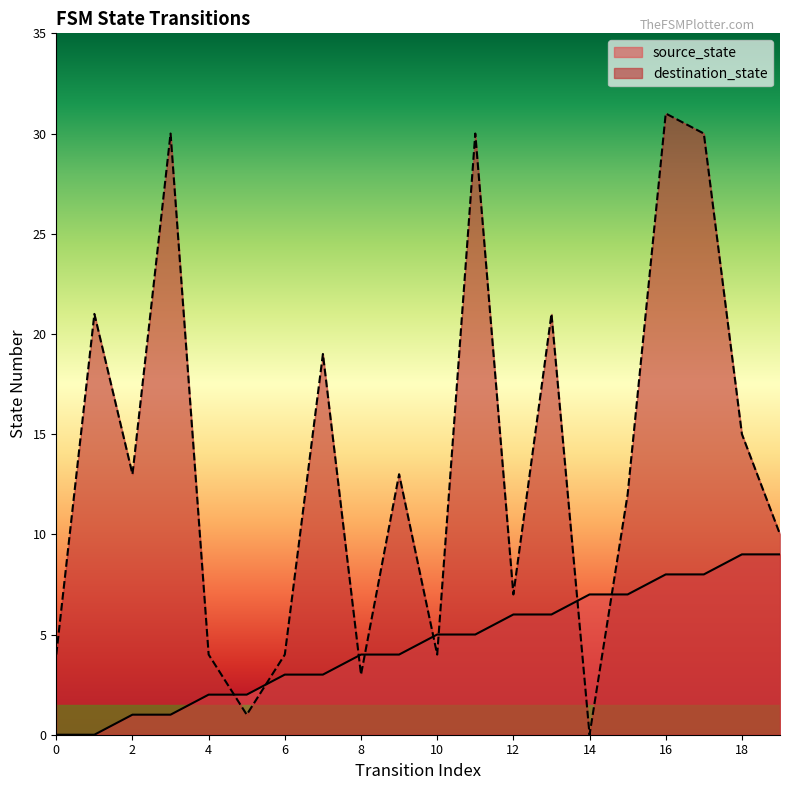

What is the value of the source_state point at the 4th from the left?

1